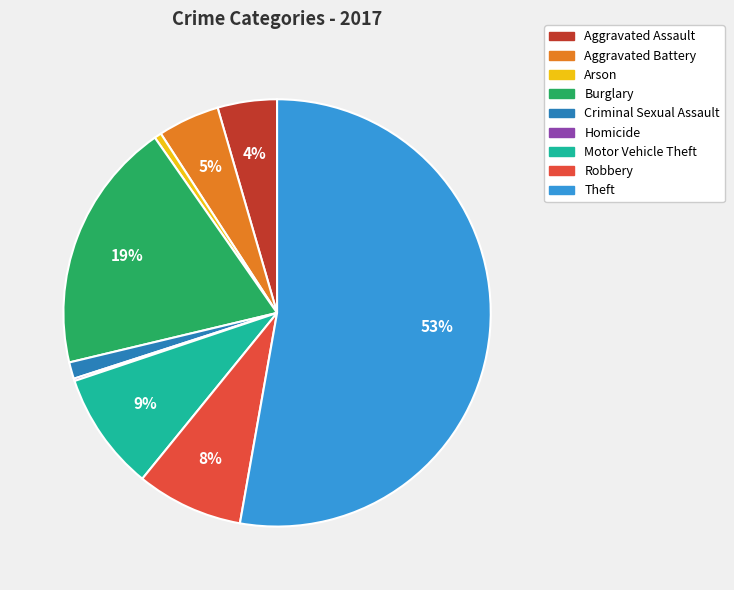

Is it true that Arson is 11% of the pie?

False